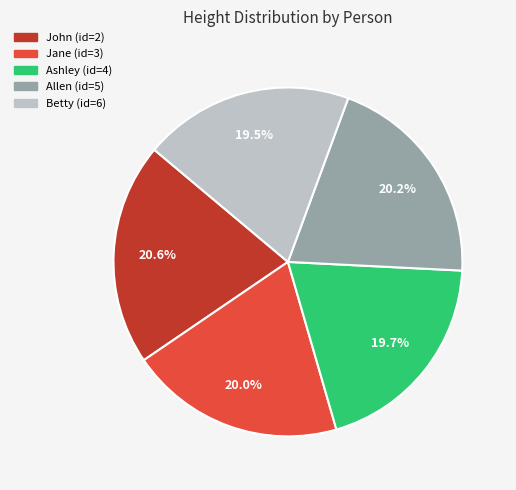

Do Ashley (id=4) and Allen (id=5) together represent more than half of the pie?

No